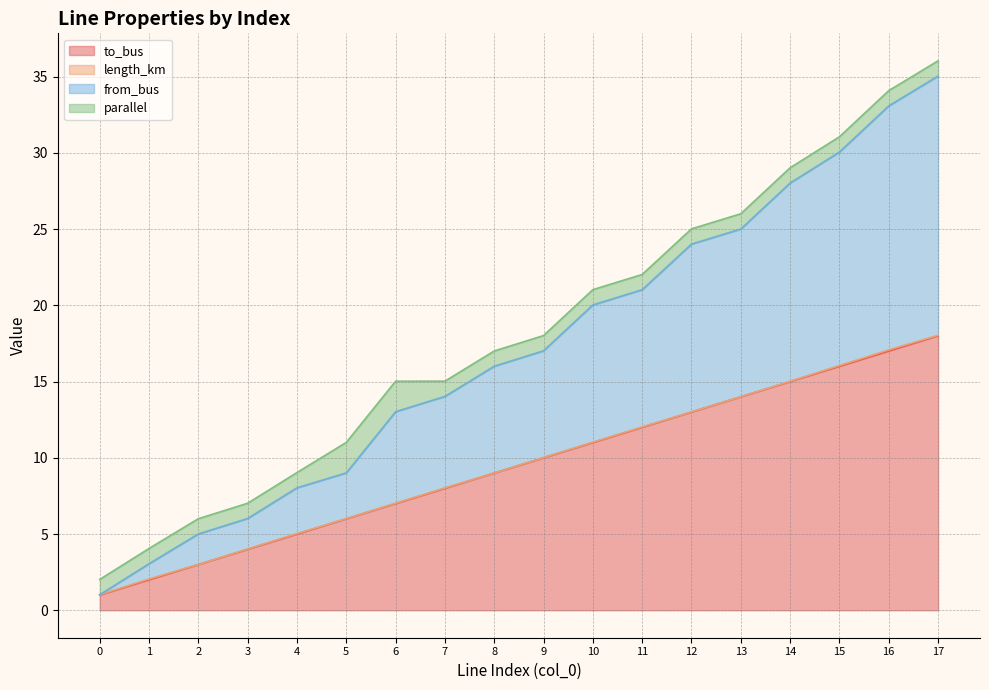

The from_bus series shows 5.2 at 5. True or false?

False